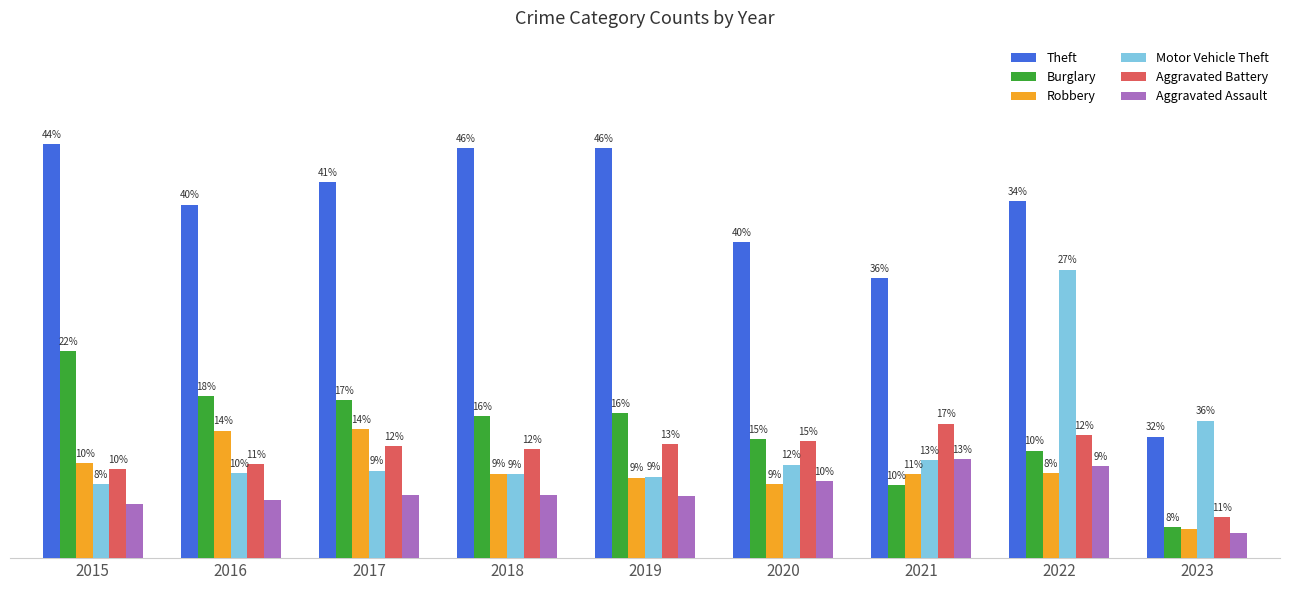

Rank the series by their maximum value, from highest to lowest.

Theft, Motor Vehicle Theft, Burglary, Aggravated Battery, Robbery, Aggravated Assault